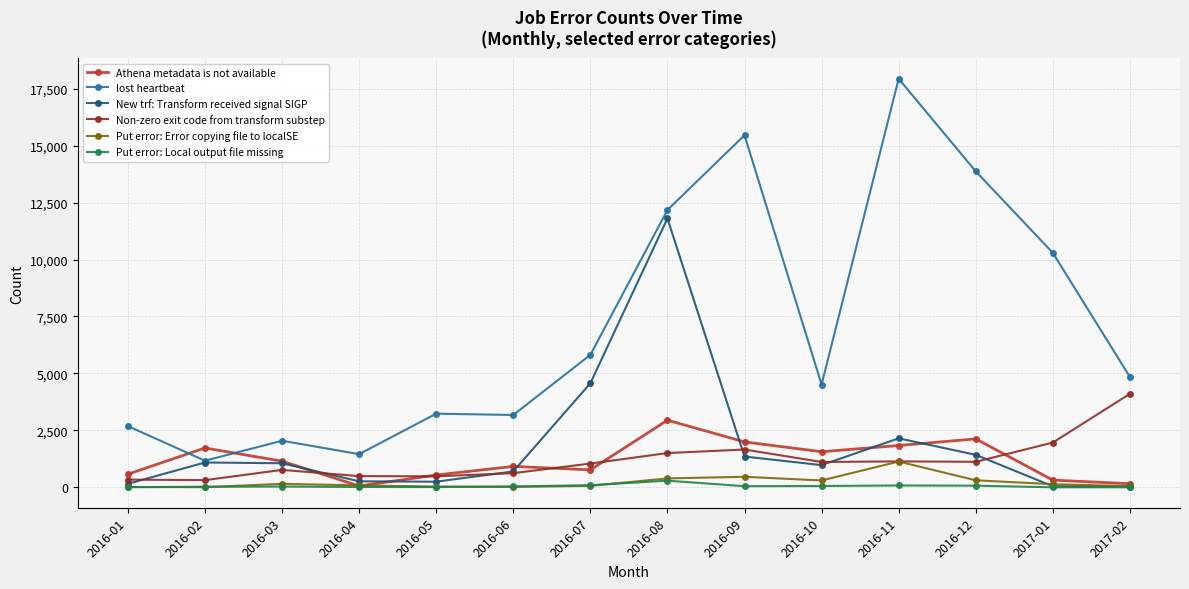

What is the difference between the maximum and minimum values in the New trf: Transform received signal SIGP series?

11776